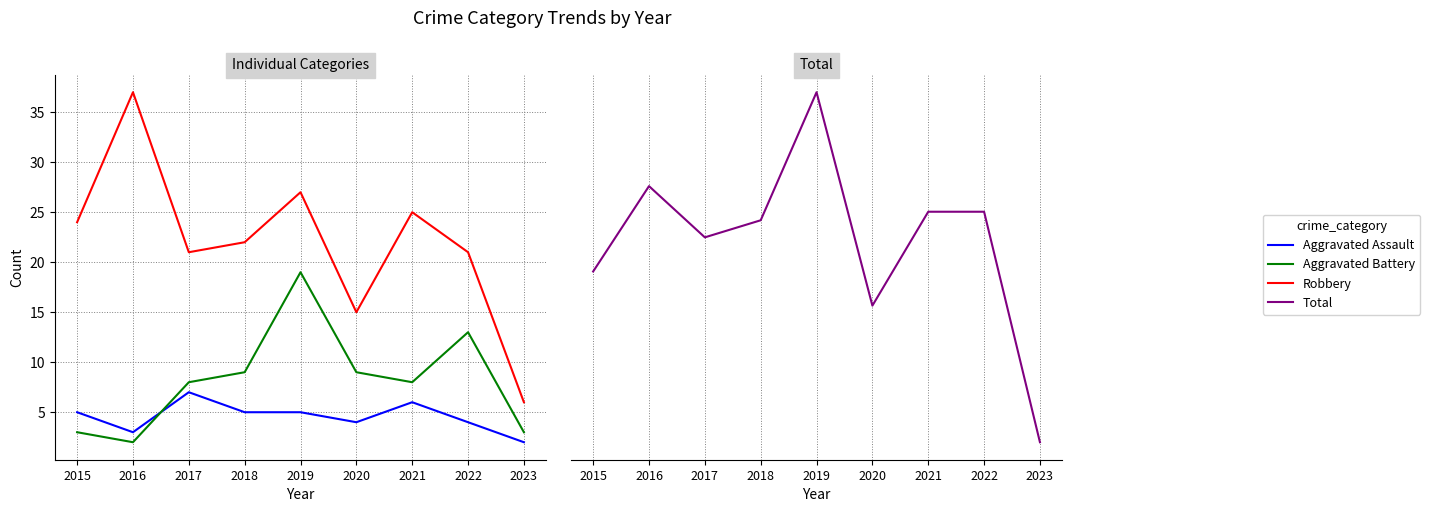

What is the total value across all series at 2022?

77